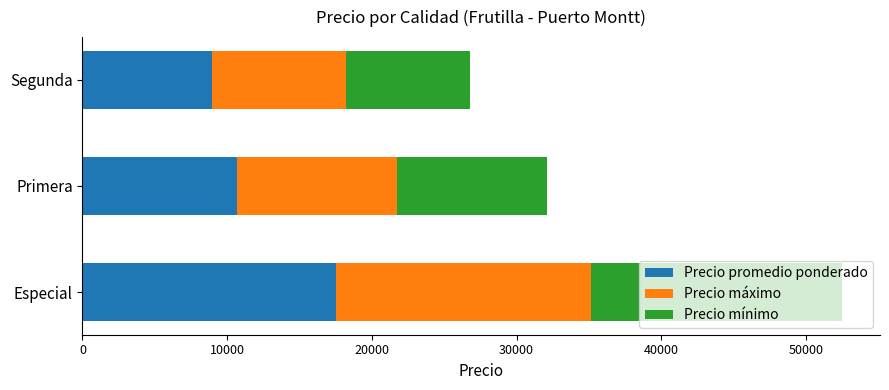

Is it true that Precio promedio ponderado equals 8929 at Segunda?

True